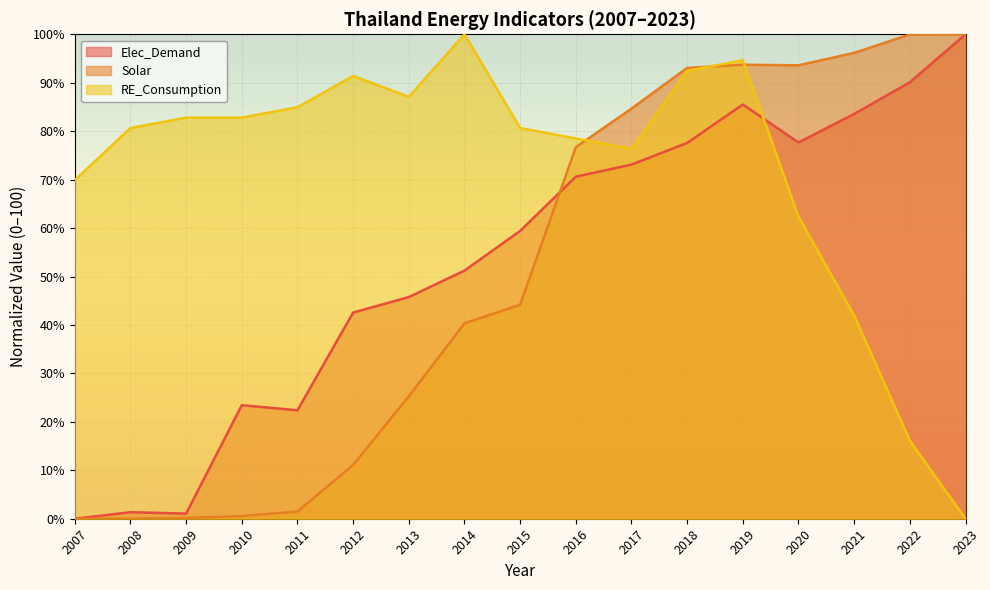

Where is the first local maximum for Solar?

2019